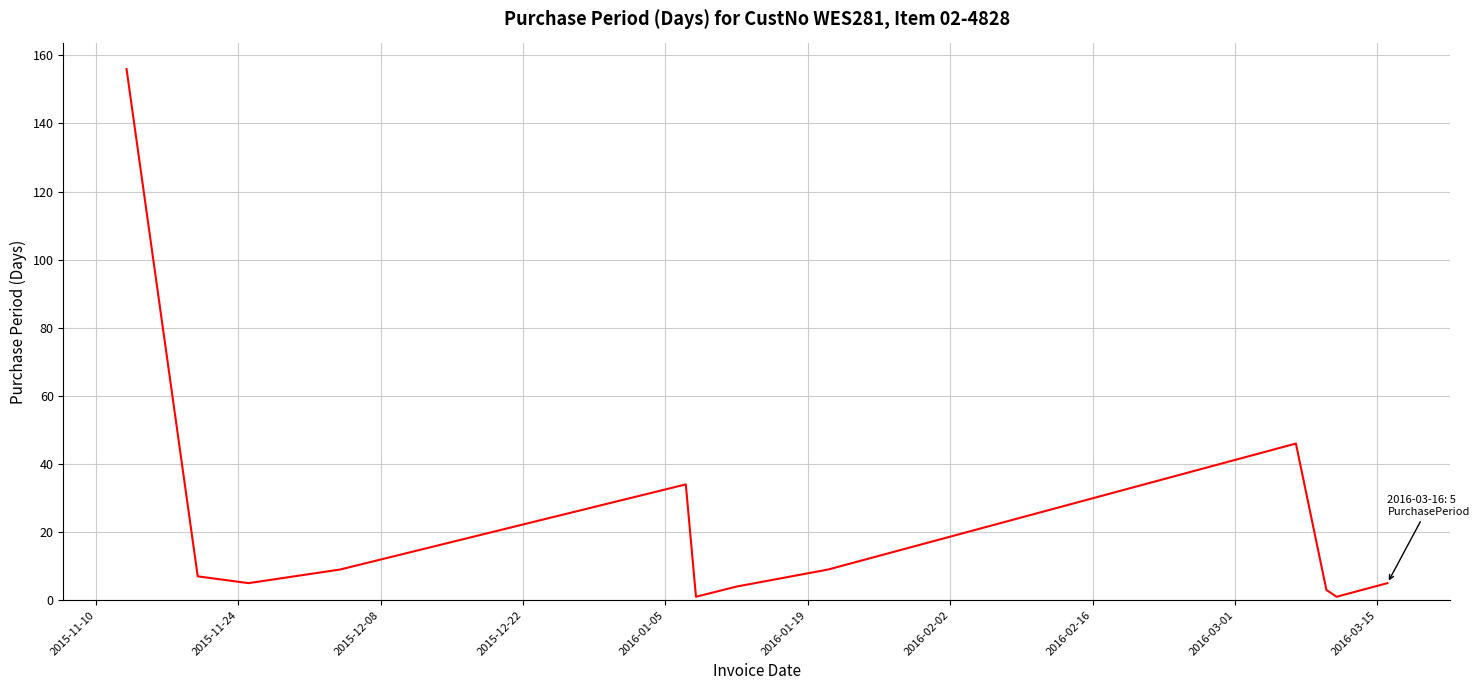

What is the difference between the maximum and minimum values?

155